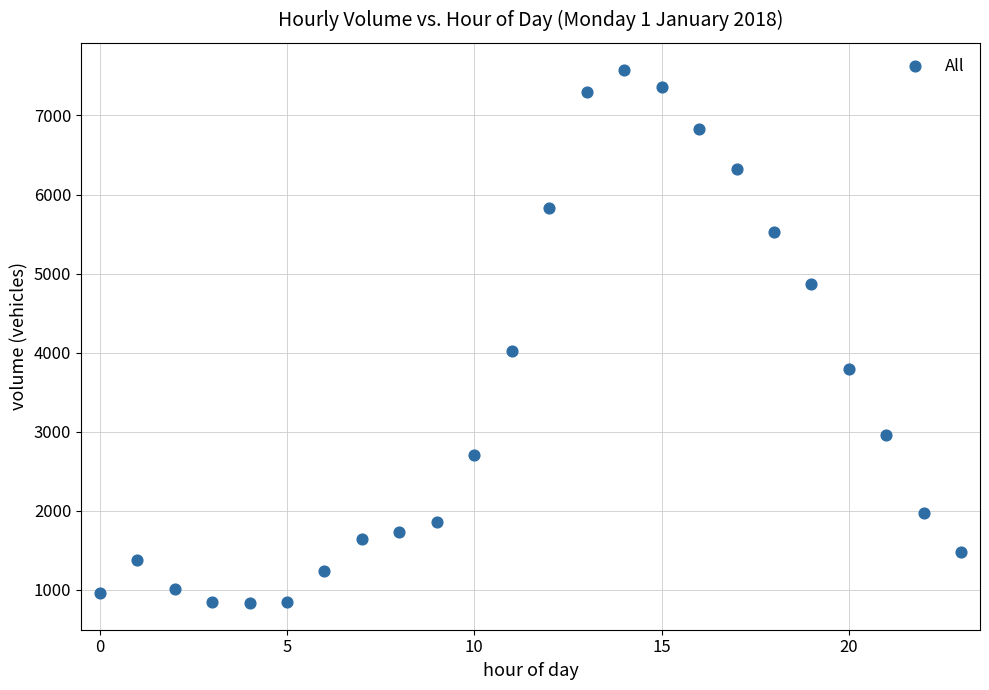

What is the range of Y values (max minus min)?

6746